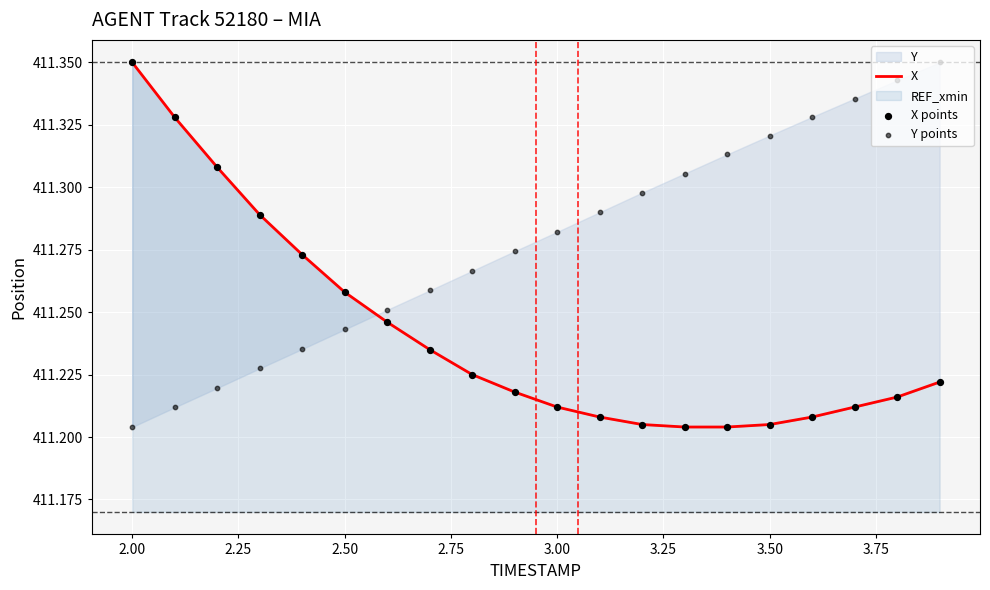

Is the value of X at 10 greater than the value of Y points at 16?

No